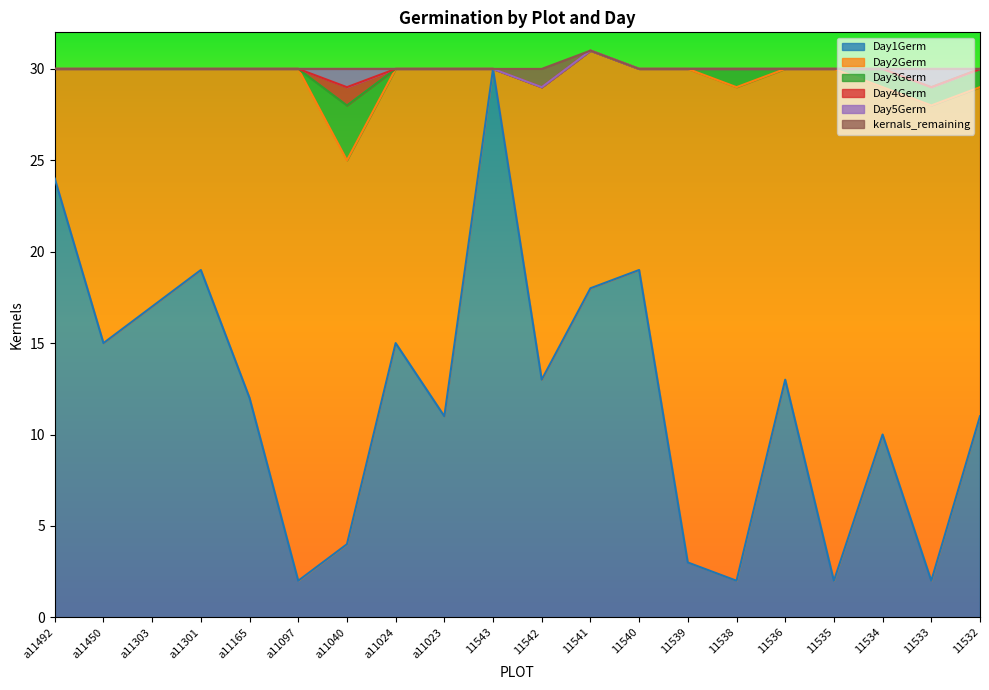

What is the total value across all series at 11541?

31